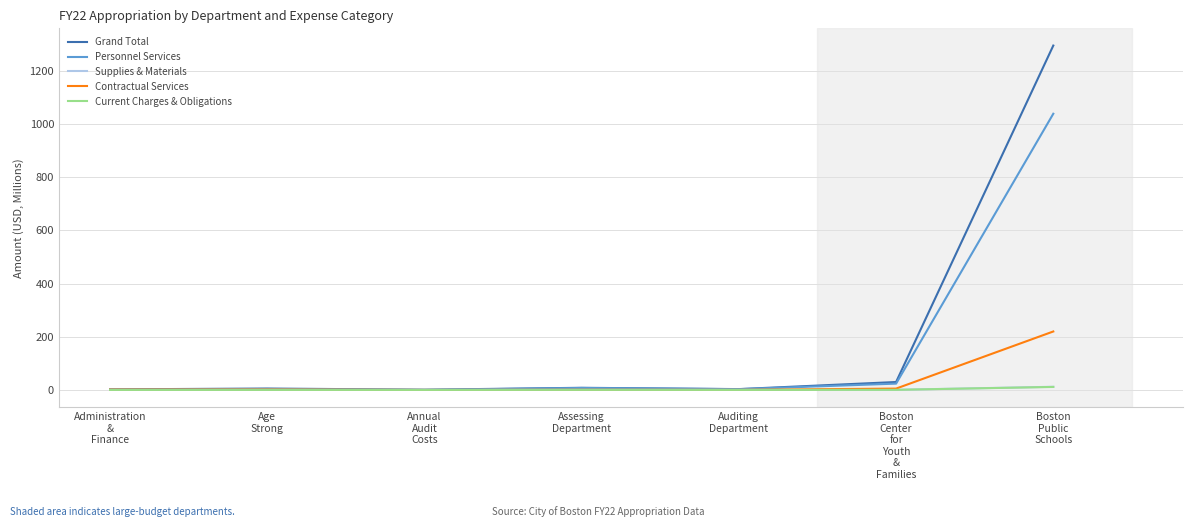

At which label is Personnel Services closest to 519?

Boston
Center
for
Youth
&
Families